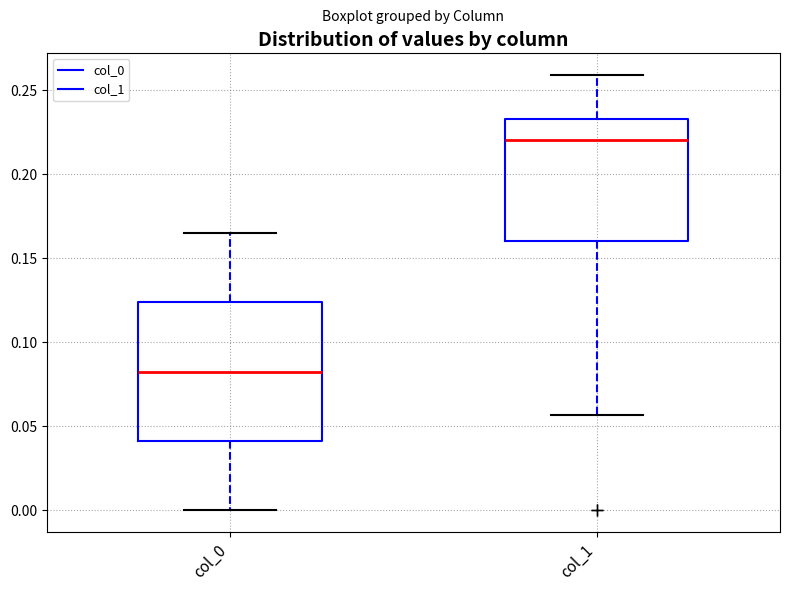

Which box has the highest median line?

col_1